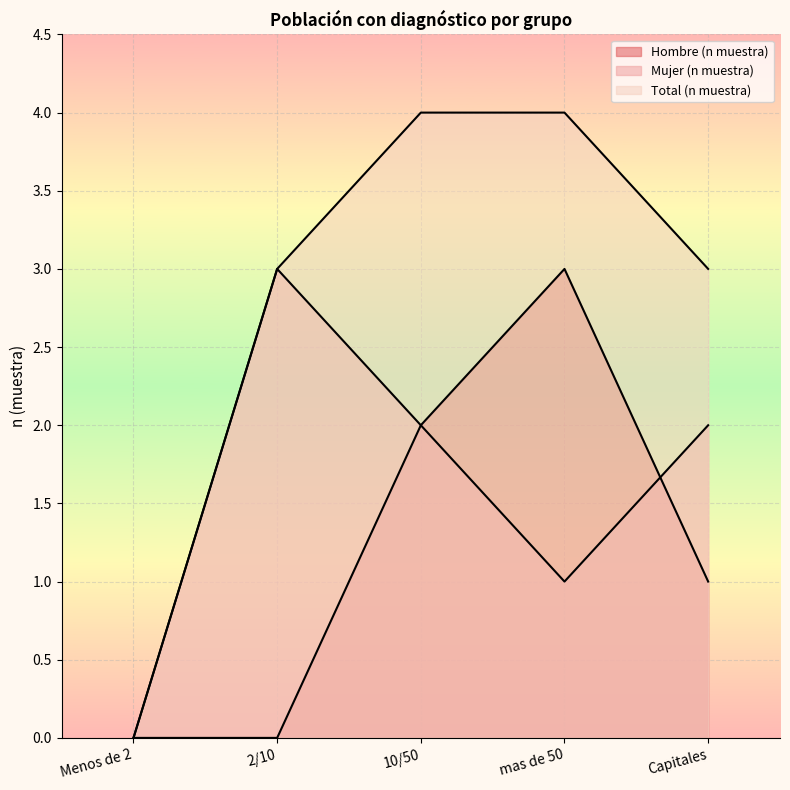

Reading right to left, list all the values displayed in this chart.

Hombre (n muestra): 1	3	2	0	0
Mujer (n muestra): 2	1	2	3	0
Total (n muestra): 3	4	4	3	0